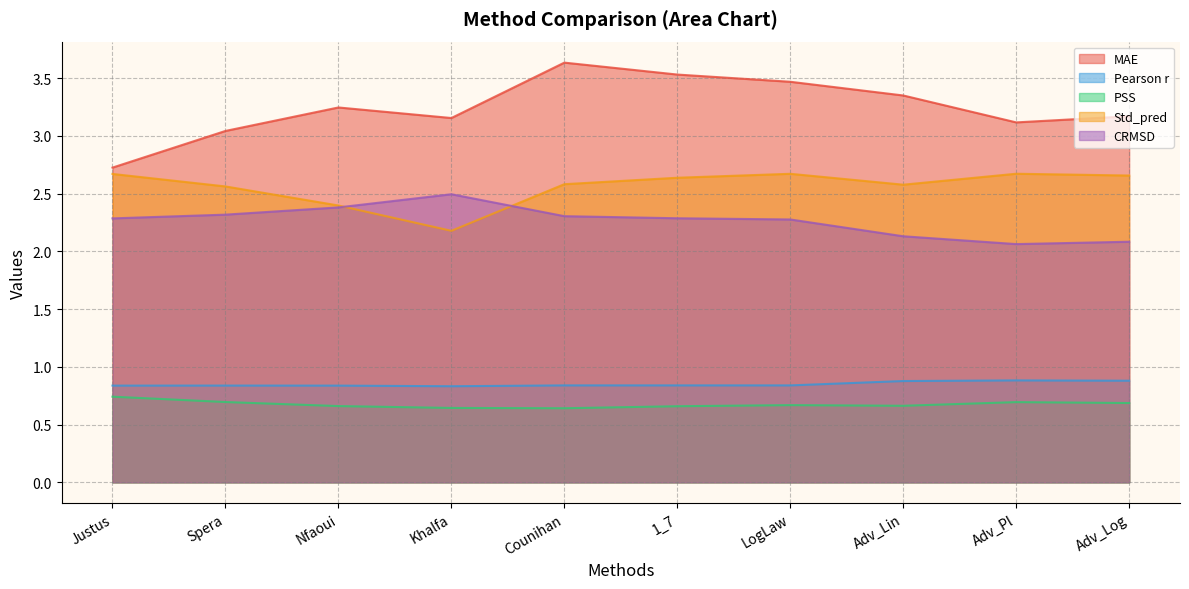

At which category does Pearson r reach its first local peak?

Spera